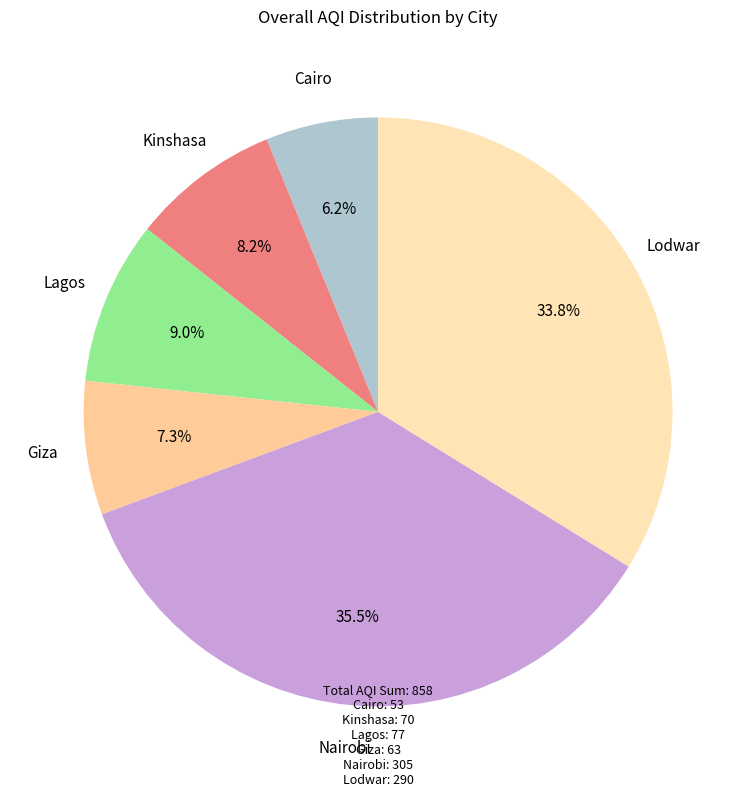

What is the largest slice in the pie chart?

Nairobi